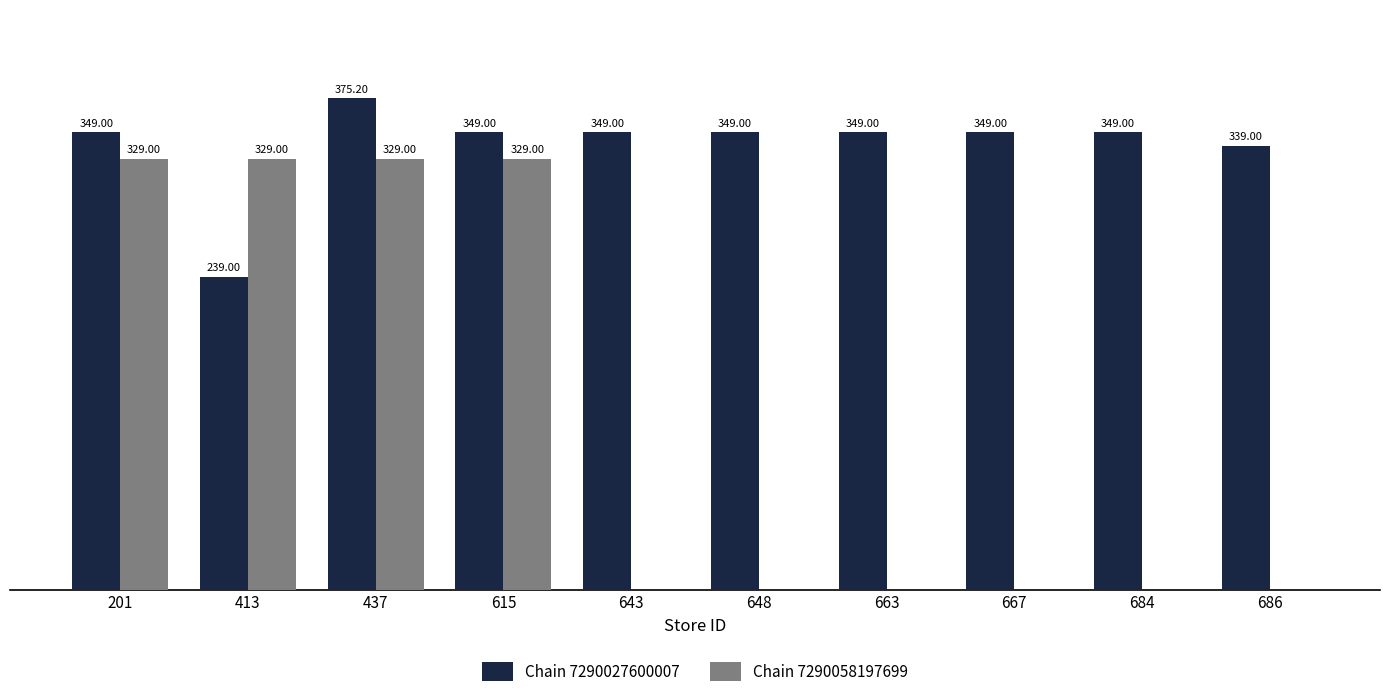

Which series has the largest total across all categories?

Chain 7290027600007